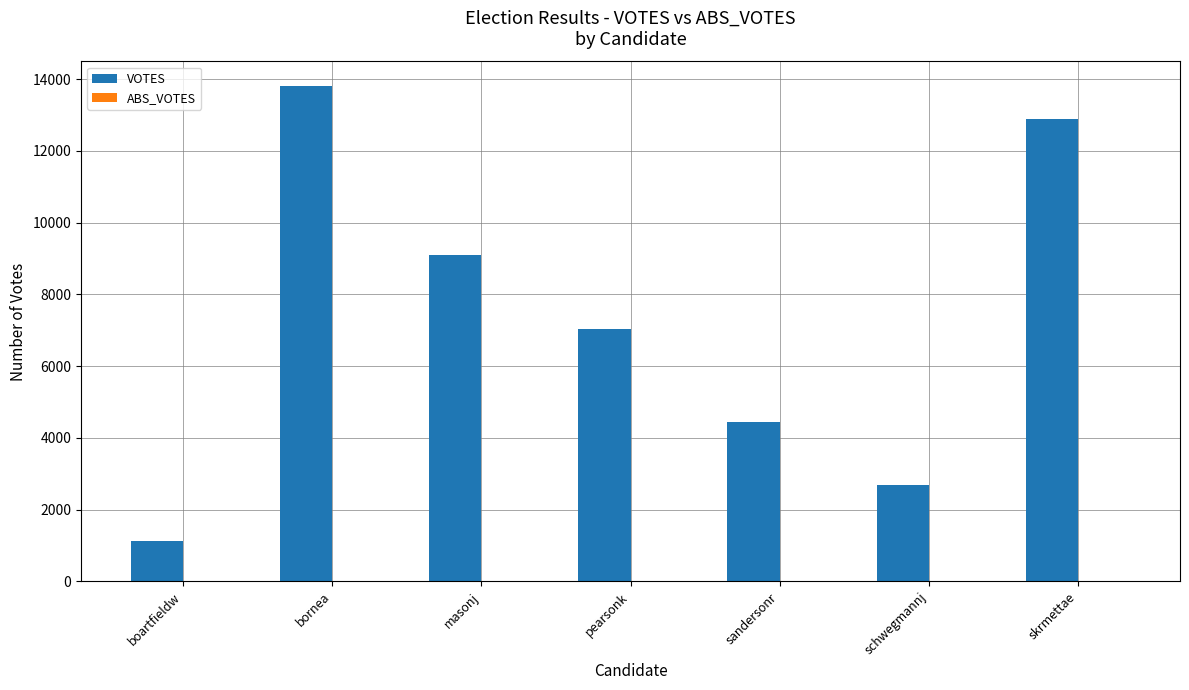

Rank the categories by value from highest to lowest.

bornea, skrmettae, masonj, pearsonk, sandersonr, schwegmannj, boartfieldw